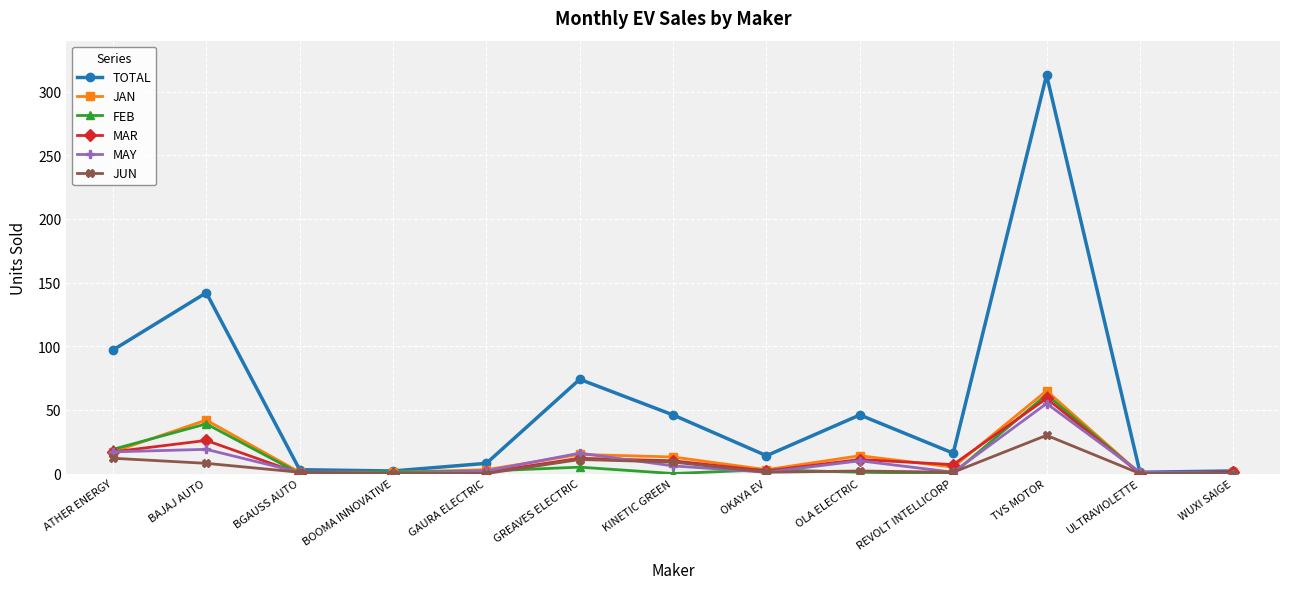

Is it true that TOTAL equals 191 at TVS MOTOR?

False